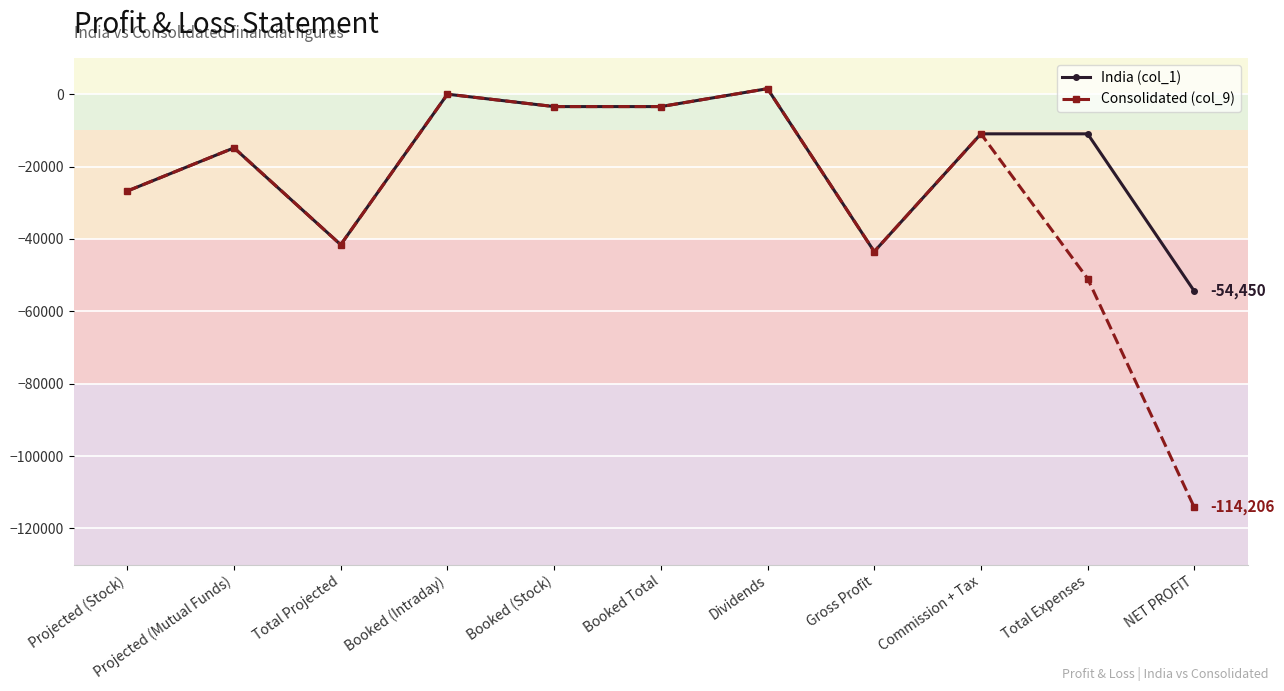

True or false: India (col_1) has a value of -54450.3 at NET PROFIT.

True